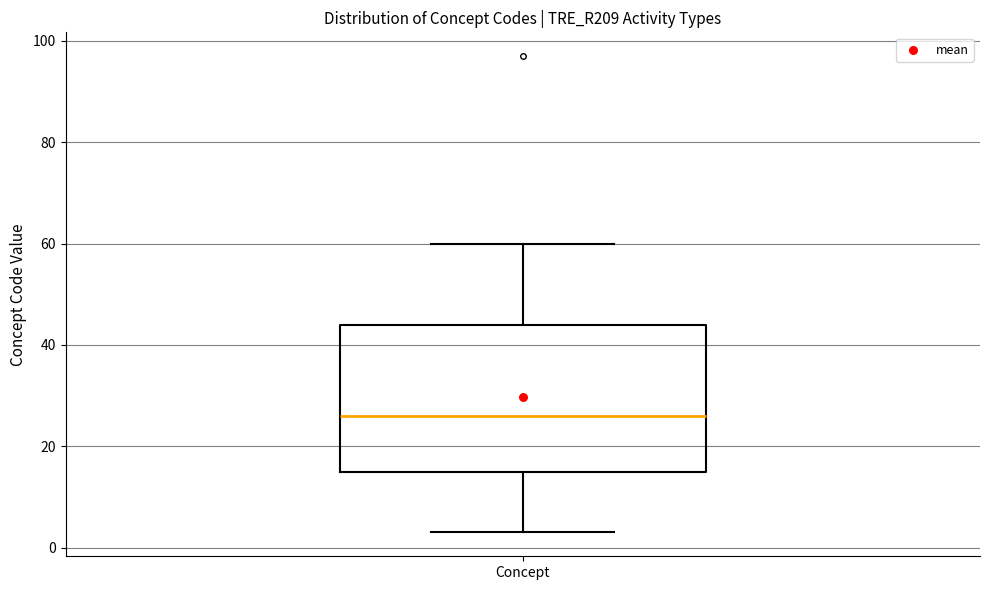

Where does the upper whisker of the box for Concept end on the y-axis? The values are not printed on the chart, so give them approximately, as read against the axis.

60